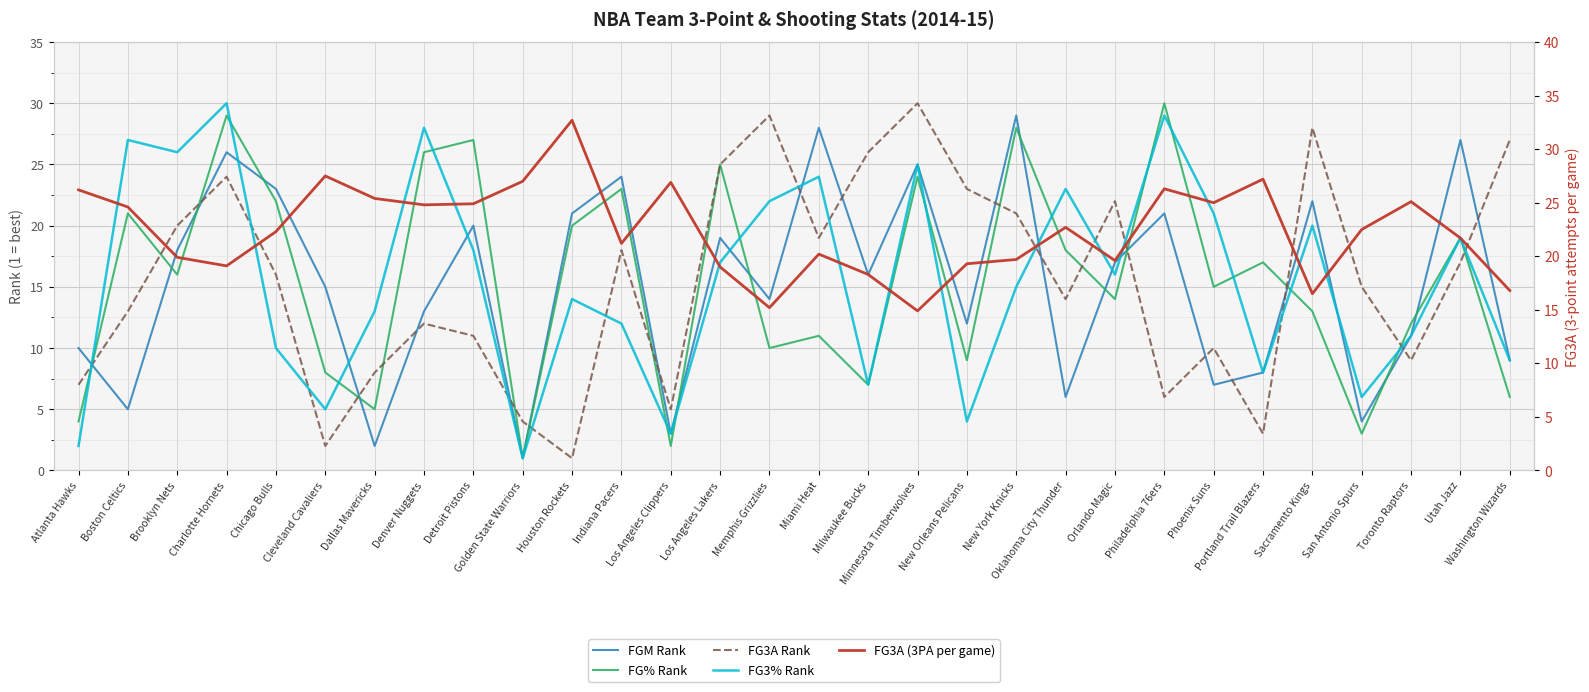

True or false: FG3% Rank has a value of 52.8 at Charlotte Hornets.

False